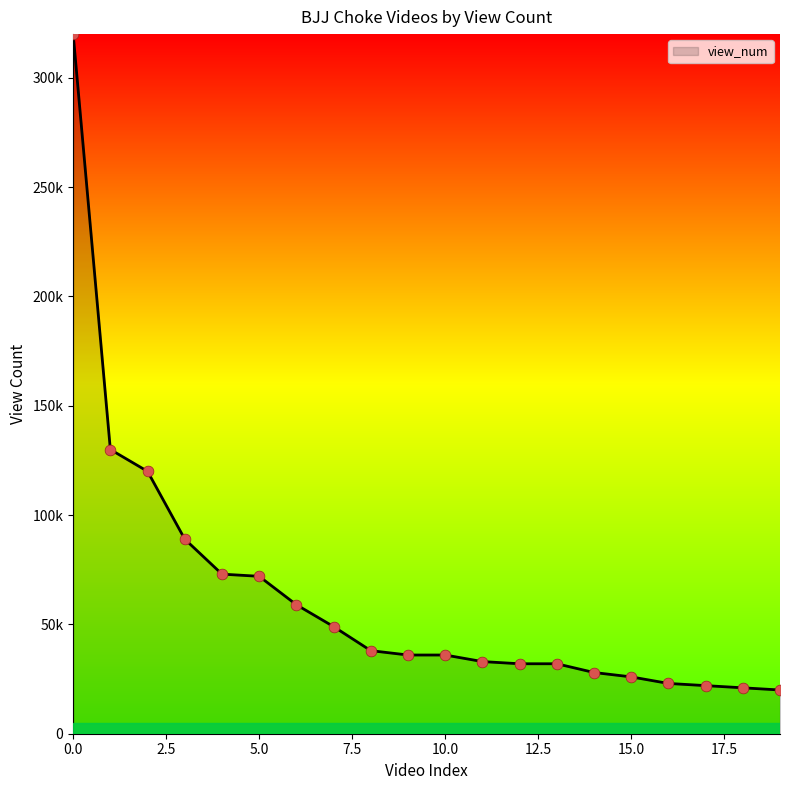

Does the chart have visible grid lines?

No